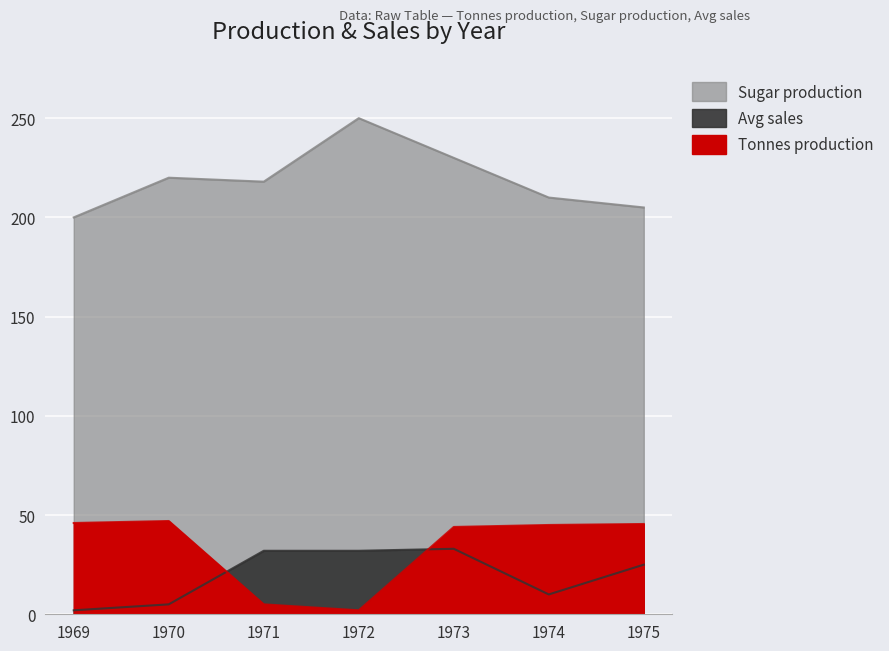

Reading right to left, transcribe all the data shown in this chart.

Tonnes production: 1975=45.5	1974=45.0	1973=44.0	1972=2.0	1971=5.0	1970=47.0	1969=46.0
Sugar production: 1975=205.0	1974=210.0	1973=230.0	1972=250.0	1971=218.0	1970=220.0	1969=200.0
Avg sales: 1975=25.0	1974=10.0	1973=33.0	1972=32.0	1971=32.0	1970=5.0	1969=2.0